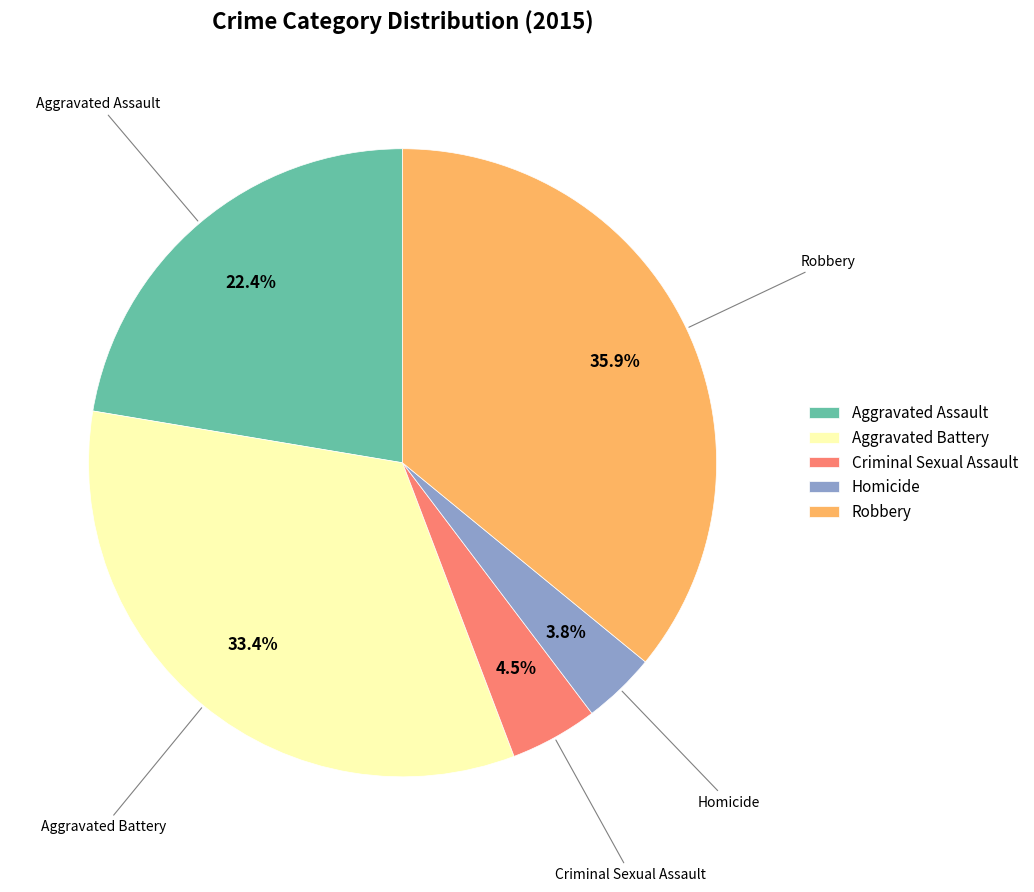

Combined, do Homicide and Aggravated Assault account for over 50%?

No